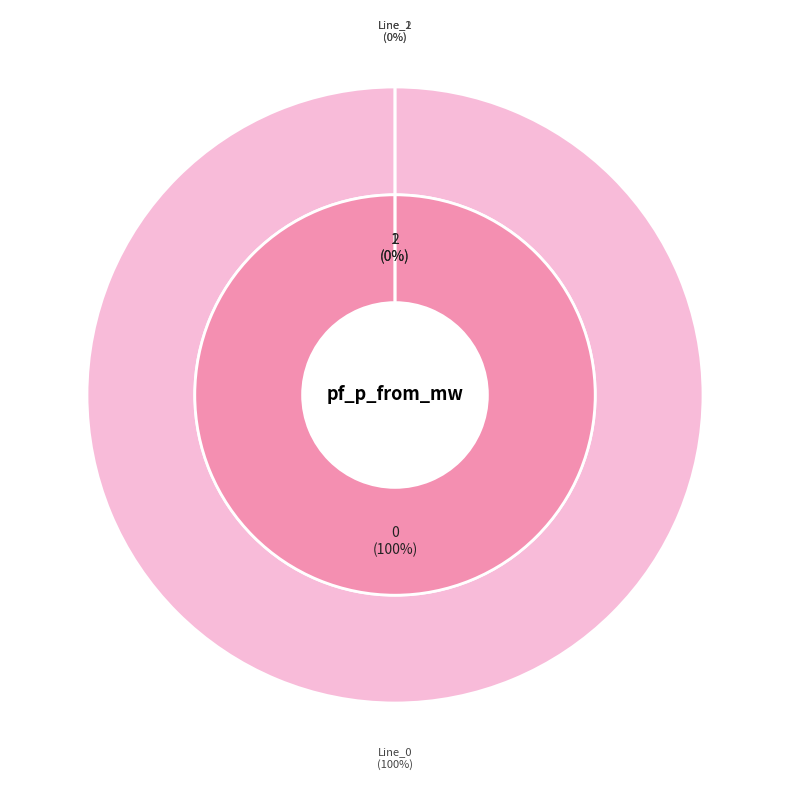

Which slice is the largest?

Line_0